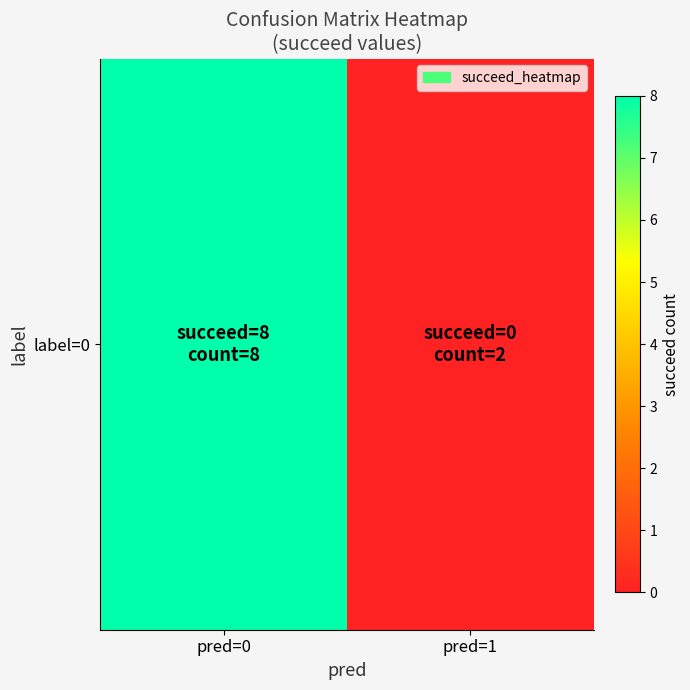

Rank the categories by value from lowest to highest.

pred=1, pred=0